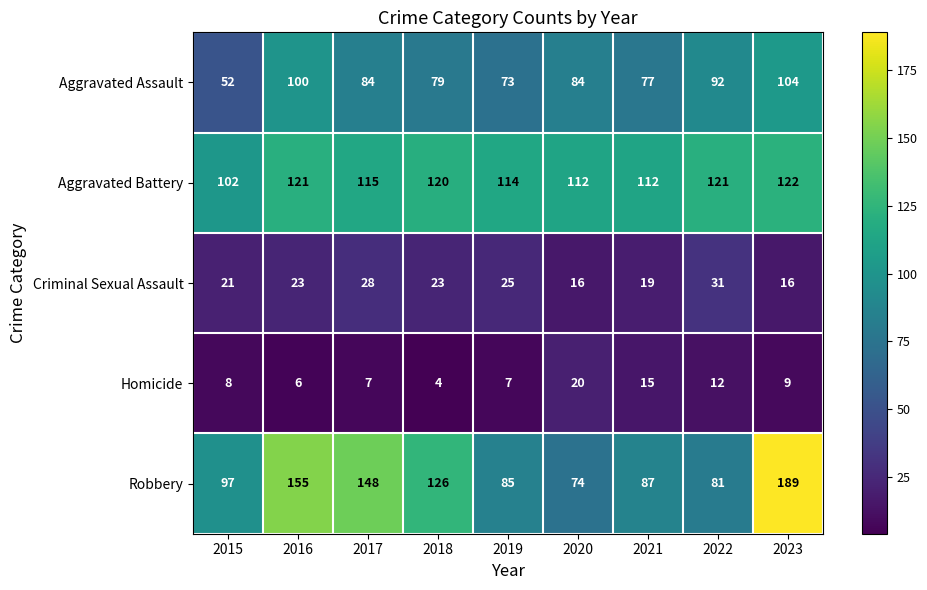

What is the minimum value shown in the chart?

4